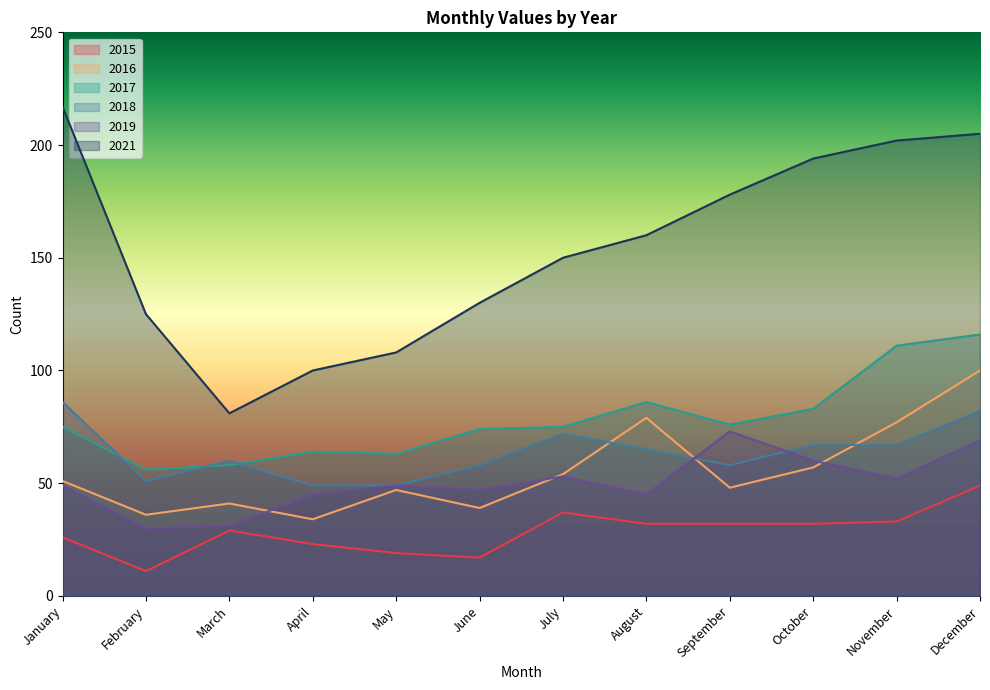

Rank the series at January from lowest to highest value.

2015, 2019, 2016, 2017, 2018, 2021